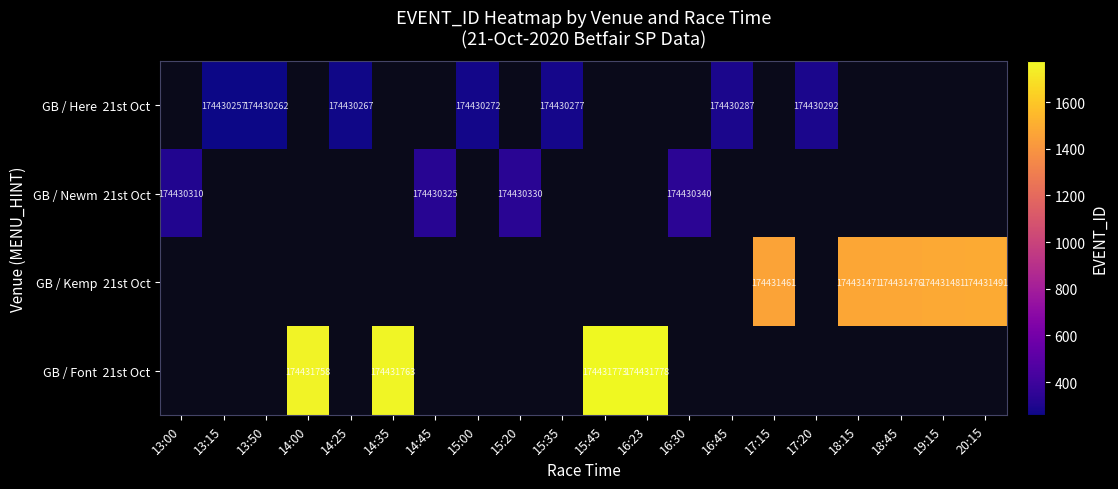

At which category does the chart reach its peak across all series?

16:23